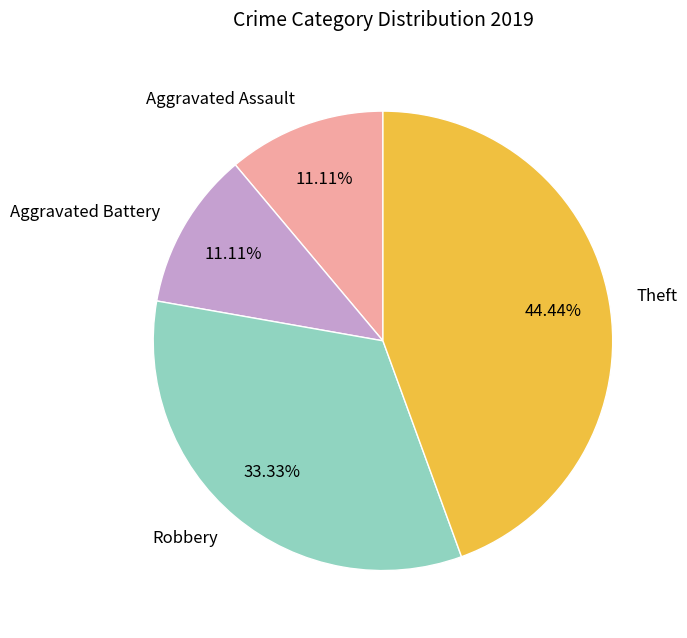

How many slices are in this pie chart?

4